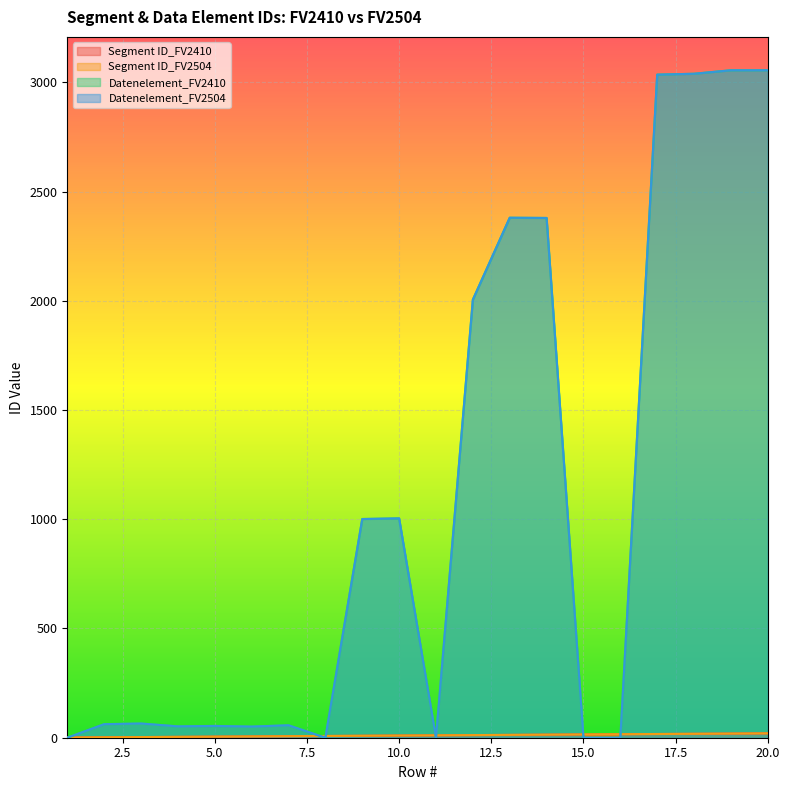

Where is Segment ID_FV2410 nearest to the value 10?

10